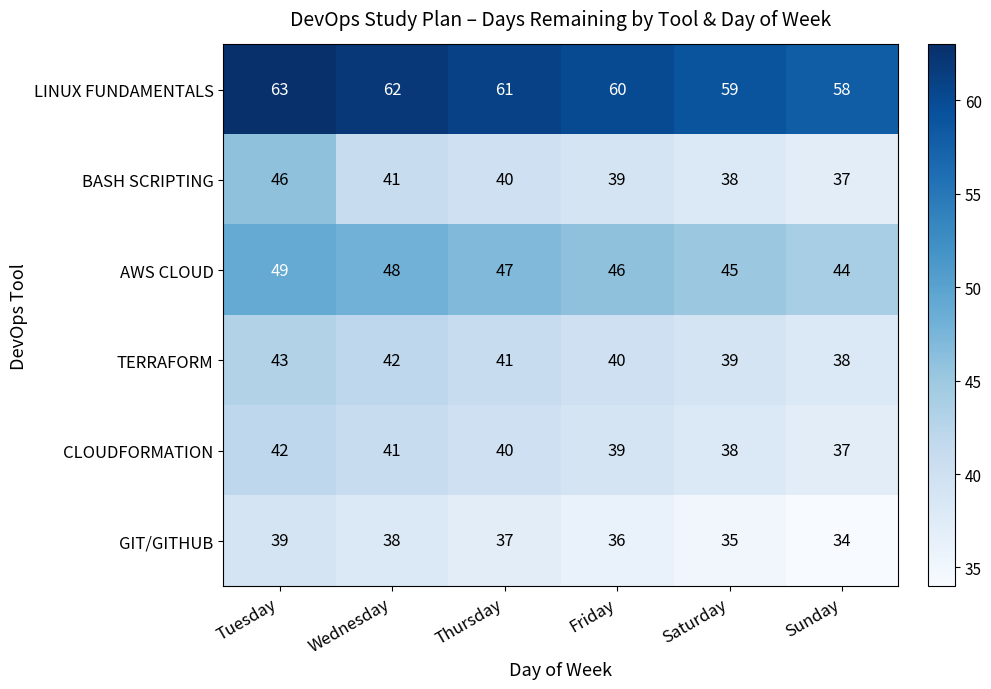

Which series has the largest total across all categories?

LINUX FUNDAMENTALS